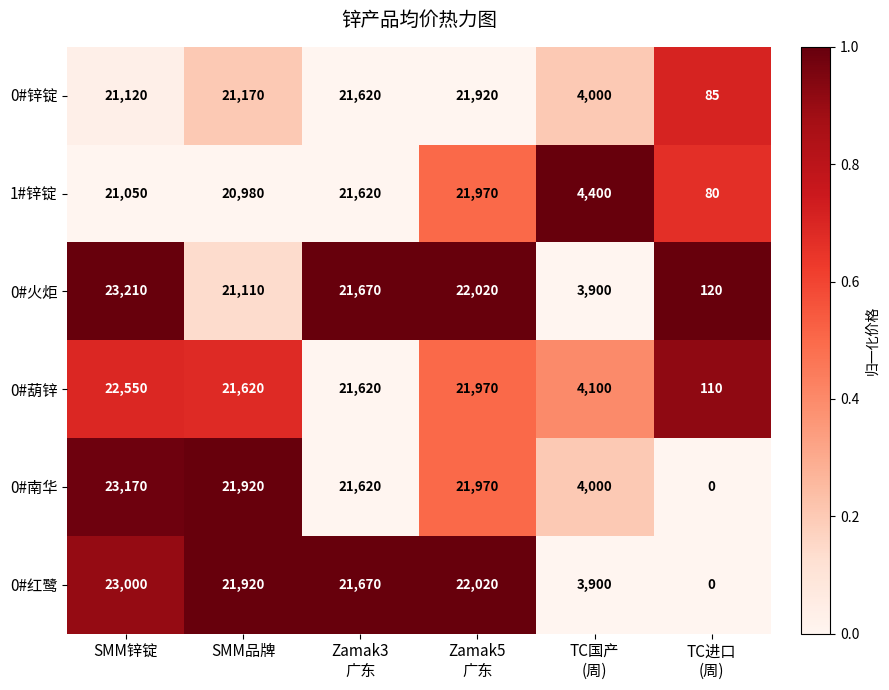

The 1#锌锭 series shows 6726 at SMM锌锭. True or false?

False